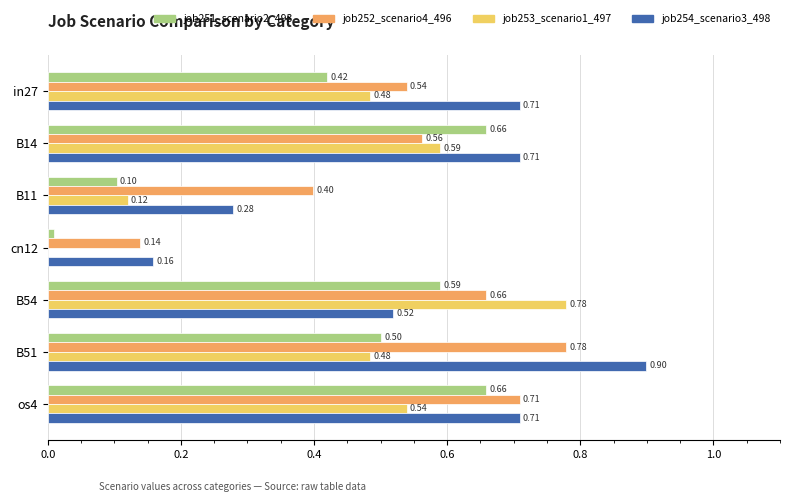

Is the value of job254_scenario3_498 at B51 greater than the value of job251_scenario2_493 at os4?

Yes